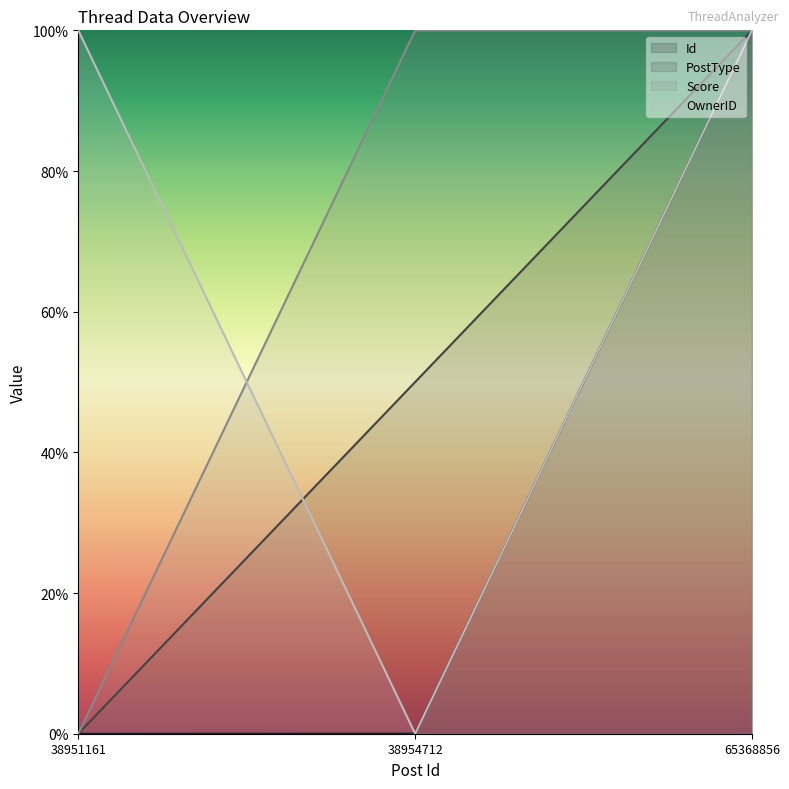

What is the average value of the OwnerID series?

66.7